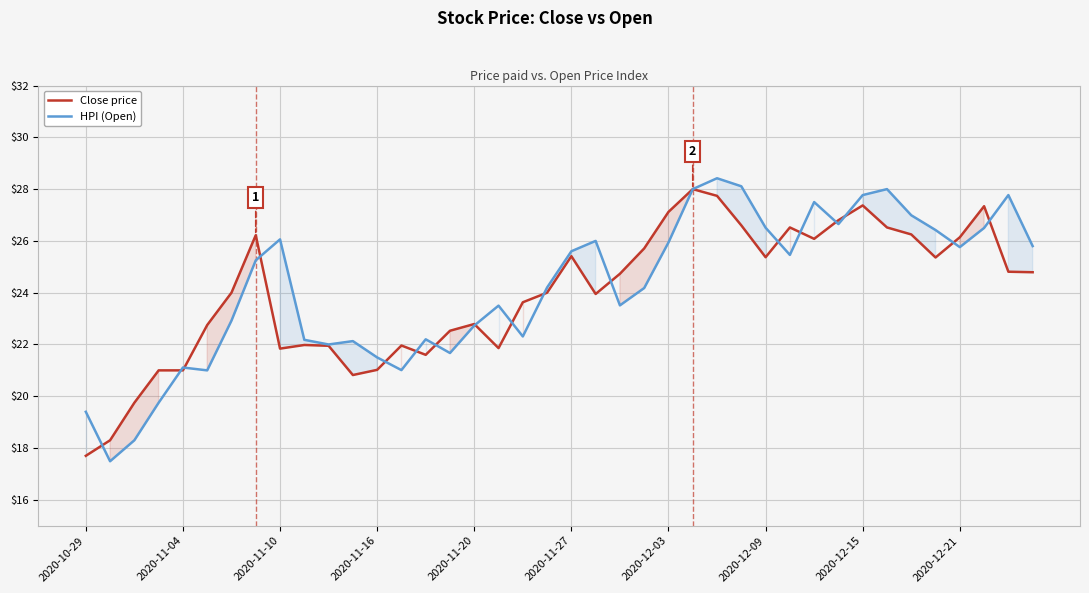

What is the sum of all HPI (Open) values?

967.6